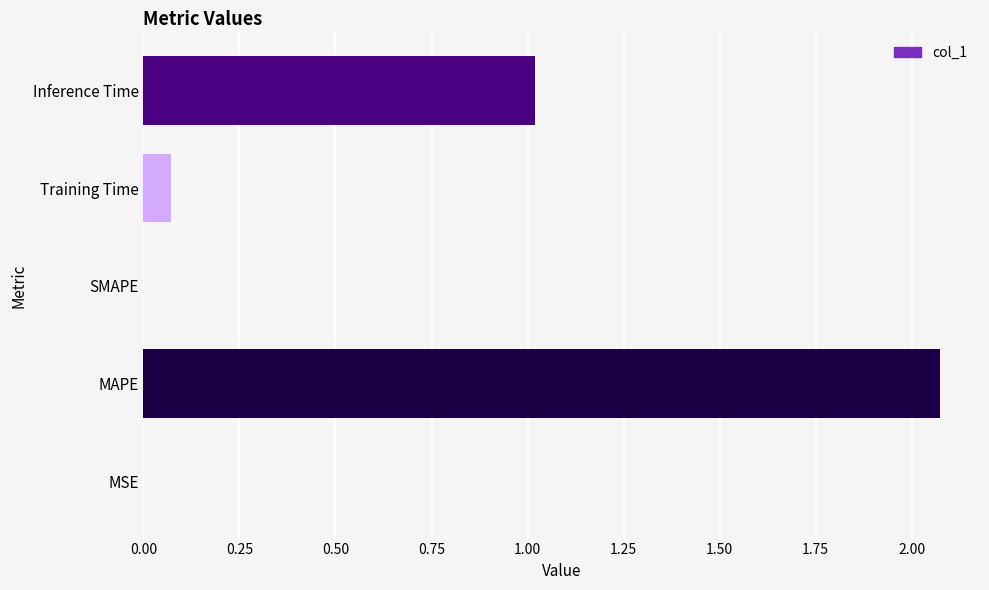

The chart shows a value of 0.0 at MSE. True or false?

True